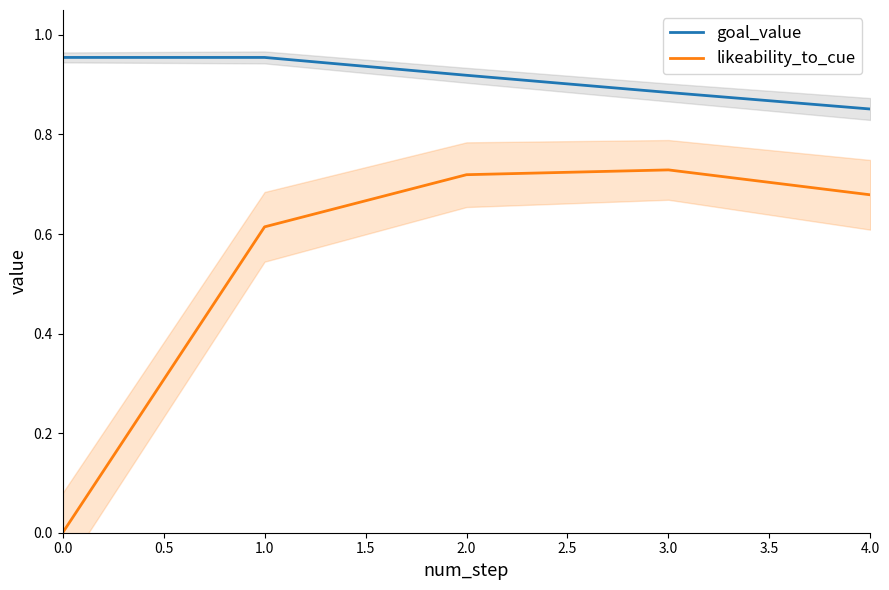

True or false: likeability_to_cue has a value of -0.3 at 0.0.

False